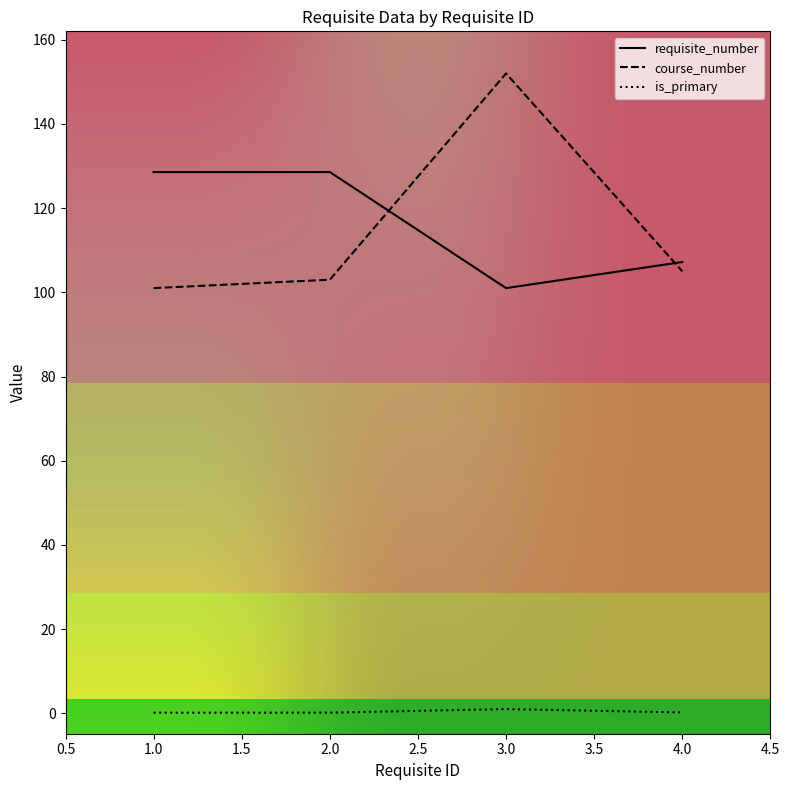

What is the difference between the maximum and second lowest values in the requisite_number series?

21.4